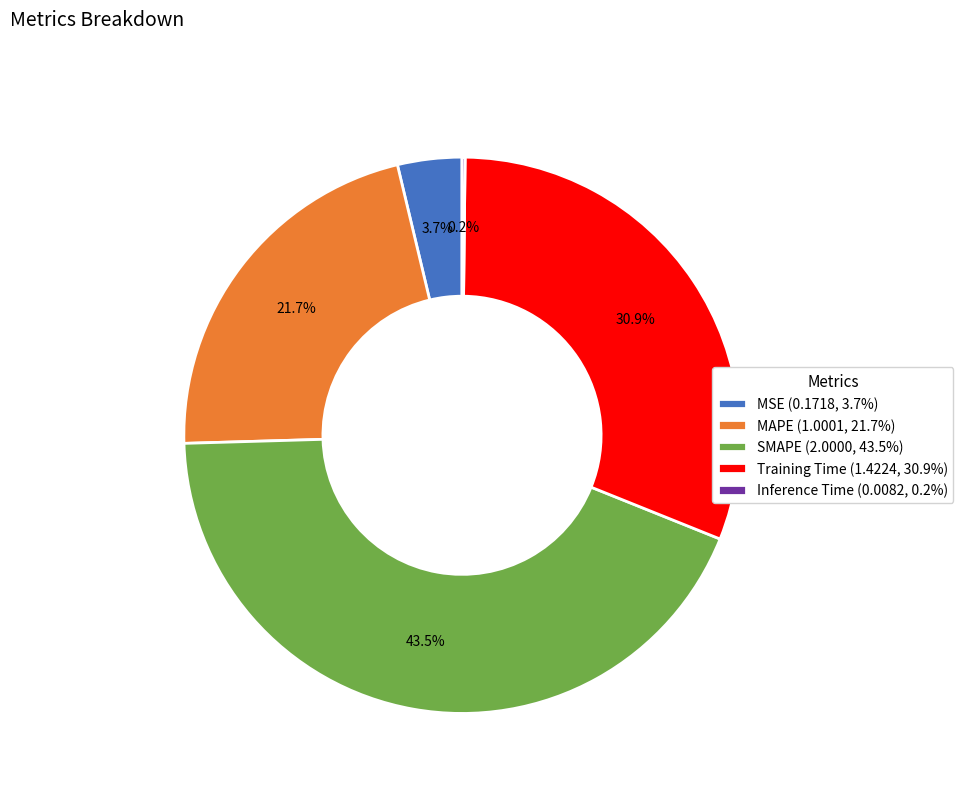

What percentage is NOT represented by MAPE (1.0001, 21.7%)?

78.3%